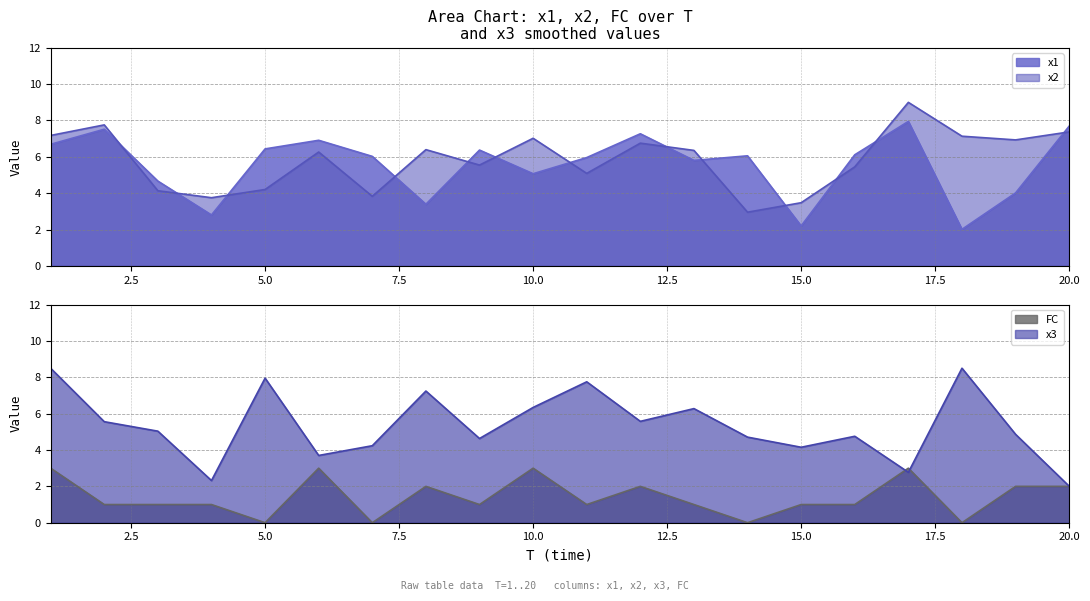

Which label corresponds to the smallest value in the chart?

5